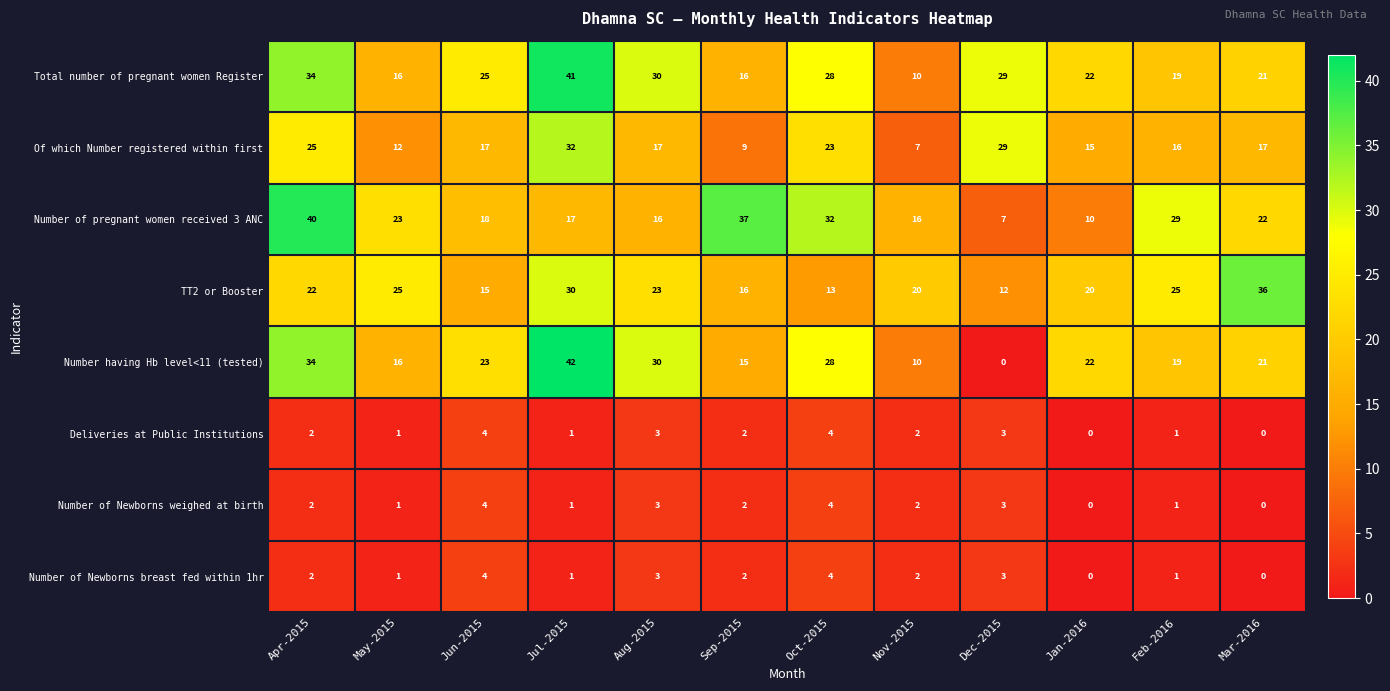

Which series has the largest range (max minus min)?

Number having Hb level<11 (tested)